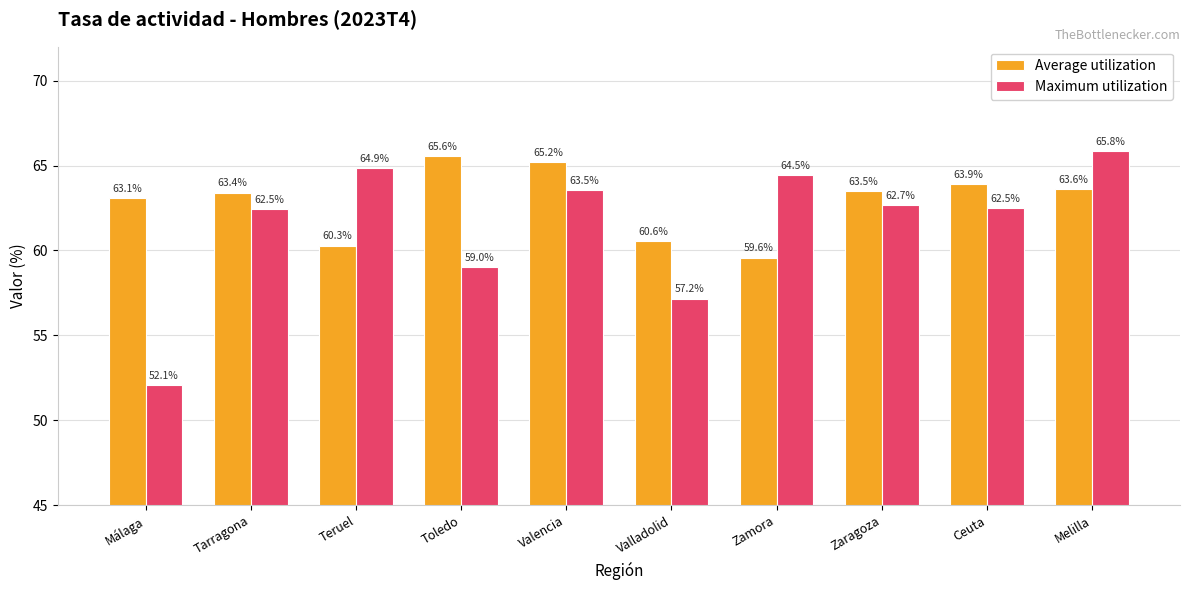

Which series has the largest total across all categories?

Average utilization